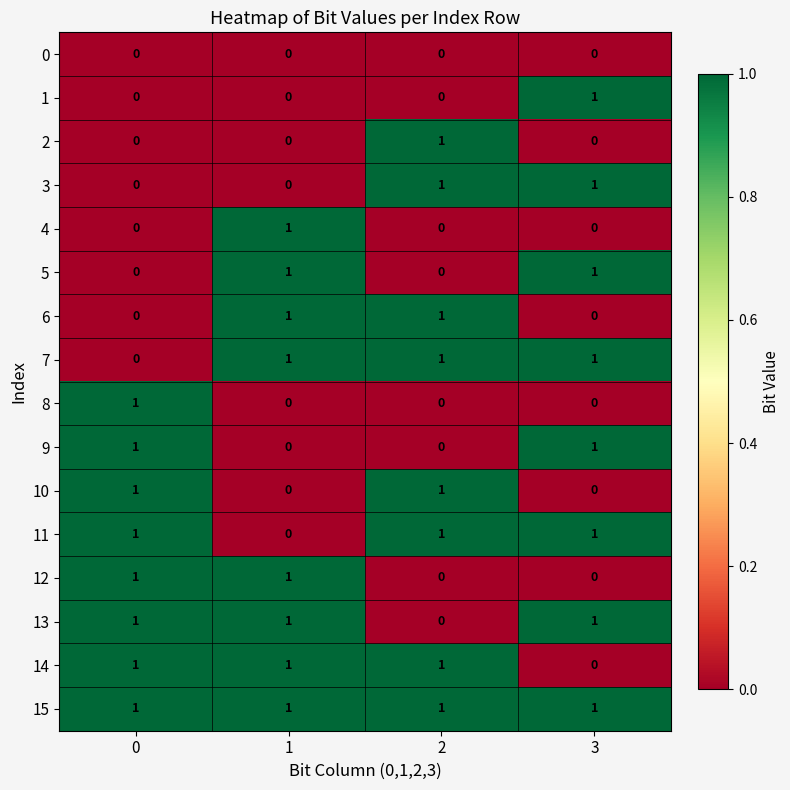

Is it true that 1 equals 0 at 0?

True